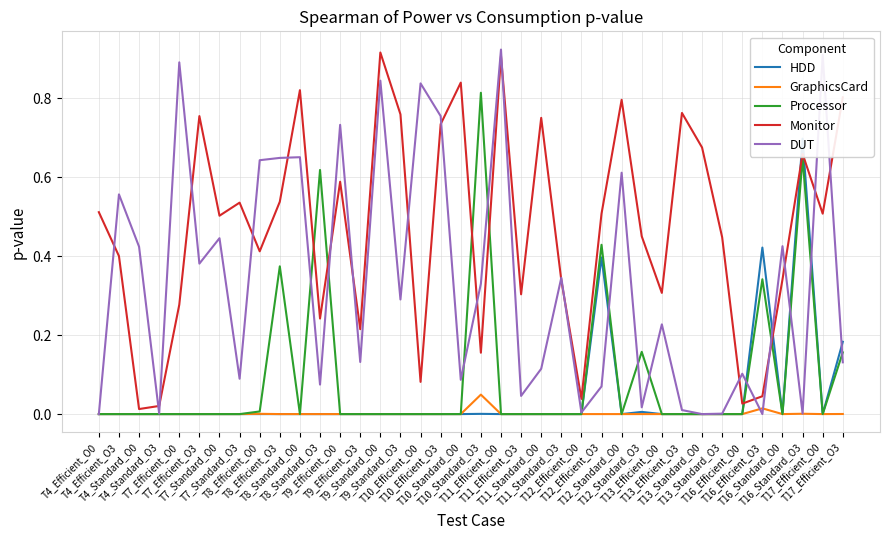

Rank the series at T12_Standard_O0 from highest to lowest value.

Monitor, DUT, Processor, GraphicsCard, HDD